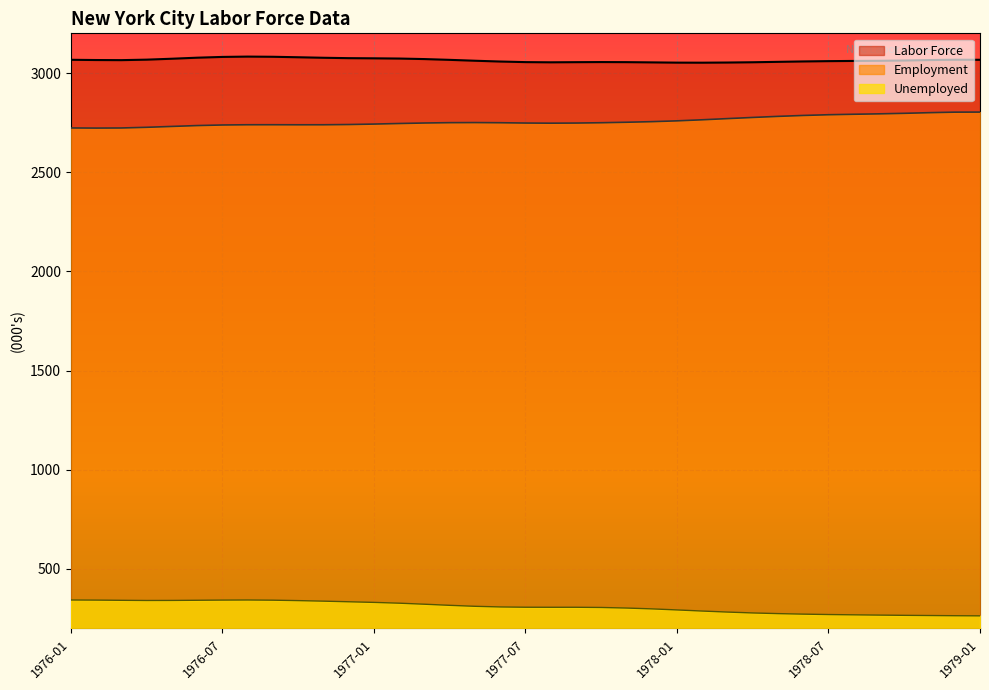

Reading left to right, transcribe all the data shown in this chart.

Labor Force: 1976-01=3066.6	1976-02=3065.4	1976-03=3064.9	1976-04=3067.3	1976-05=3072.0	1976-06=3077.2	1976-07=3081.1	1976-08=3082.7	1976-09=3081.8	1976-10=3079.4	1976-11=3076.8	1976-12=3074.9	1977-01=3074.1	1977-02=3072.9	1977-03=3070.3	1977-04=3066.3	1977-05=3061.9	1977-06=3057.9	1977-07=3054.9	1977-08=3053.9	1977-09=3054.6	1977-10=3055.2	1977-11=3054.8	1977-12=3053.6	1978-01=3052.3	1978-02=3052.0	1978-03=3052.8	1978-04=3054.2	1978-05=3056.3	1978-06=3058.3	1978-07=3059.9	1978-08=3060.9	1978-09=3061.6	1978-10=3063.0	1978-11=3065.3	1978-12=3067.0	1979-01=3066.7
Employment: 1976-01=2723.0	1976-02=2722.4	1976-03=2722.9	1976-04=2726.3	1976-05=2730.7	1976-06=2735.0	1976-07=2738.0	1976-08=2739.2	1976-09=2739.2	1976-10=2739.0	1976-11=2739.1	1976-12=2740.3	1977-01=2742.6	1977-02=2745.4	1977-03=2748.0	1977-04=2749.7	1977-05=2750.1	1977-06=2749.3	1977-07=2747.8	1977-08=2747.1	1977-09=2747.8	1977-10=2749.3	1977-11=2751.8	1977-12=2754.8	1978-01=2758.8	1978-02=2764.2	1978-03=2770.1	1978-04=2776.0	1978-05=2781.4	1978-06=2786.0	1978-07=2789.7	1978-08=2792.1	1978-09=2794.2	1978-10=2796.8	1978-11=2800.1	1978-12=2802.7	1979-01=2803.1
Unemployed: 1976-01=343.6	1976-02=343.0	1976-03=341.9	1976-04=341.0	1976-05=341.3	1976-06=342.2	1976-07=343.1	1976-08=343.6	1976-09=342.6	1976-10=340.4	1976-11=337.7	1976-12=334.6	1977-01=331.4	1977-02=327.5	1977-03=322.3	1977-04=316.7	1977-05=311.7	1977-06=308.5	1977-07=307.1	1977-08=306.8	1977-09=306.9	1977-10=305.8	1977-11=303.0	1977-12=298.8	1978-01=293.5	1978-02=287.8	1978-03=282.7	1978-04=278.2	1978-05=274.9	1978-06=272.3	1978-07=270.2	1978-08=268.8	1978-09=267.4	1978-10=266.2	1978-11=265.2	1978-12=264.3	1979-01=263.6